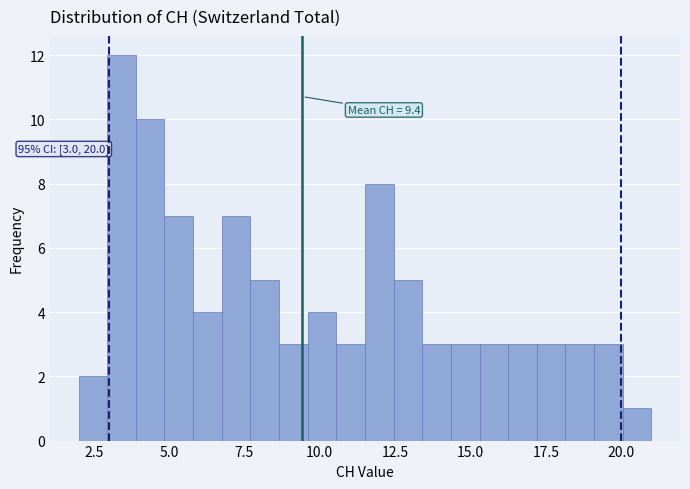

Read against the x-axis, roughly where is the centre of the tallest bar?

3.5